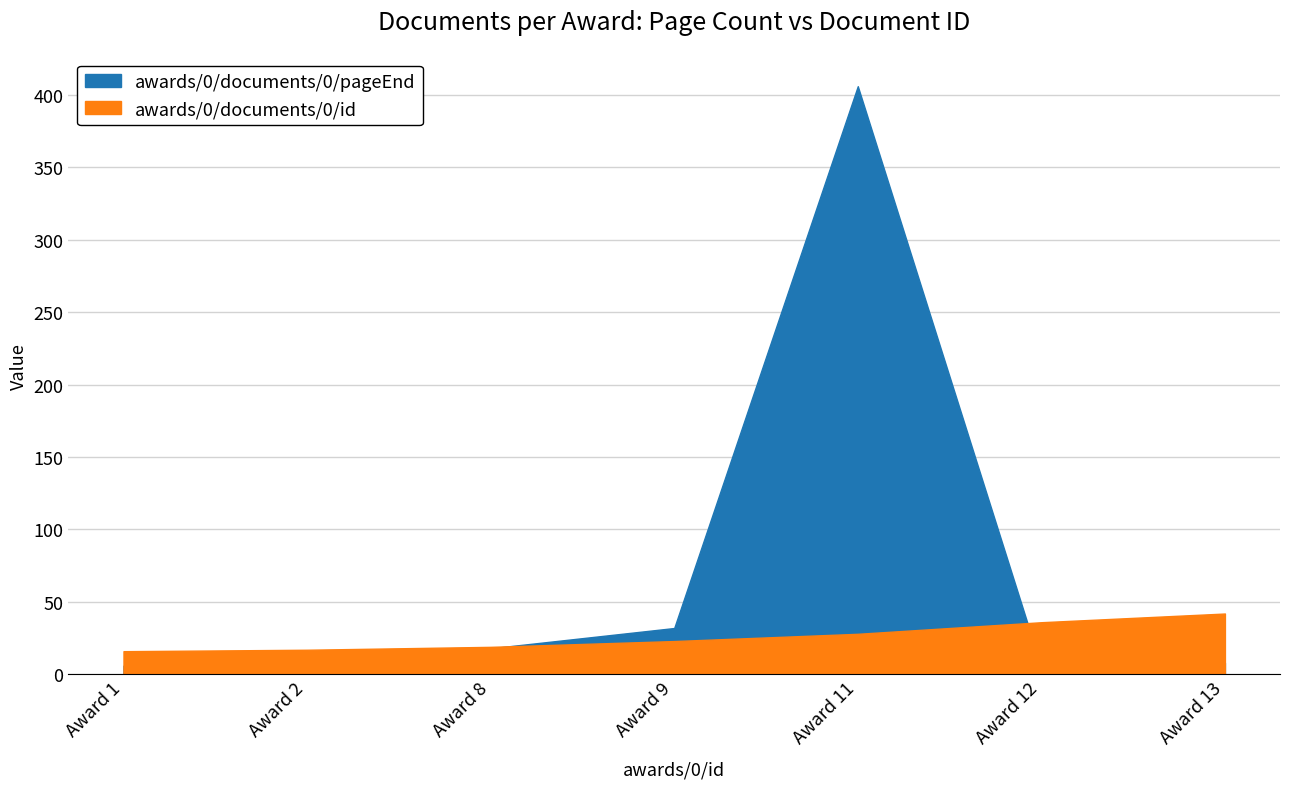

At which category is the sum across all series the highest?

Award 11